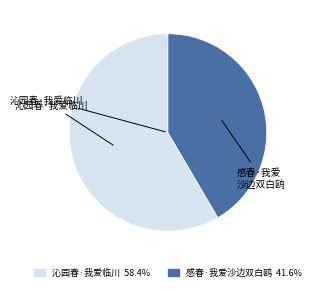

Is there a majority slice in this chart?

Yes